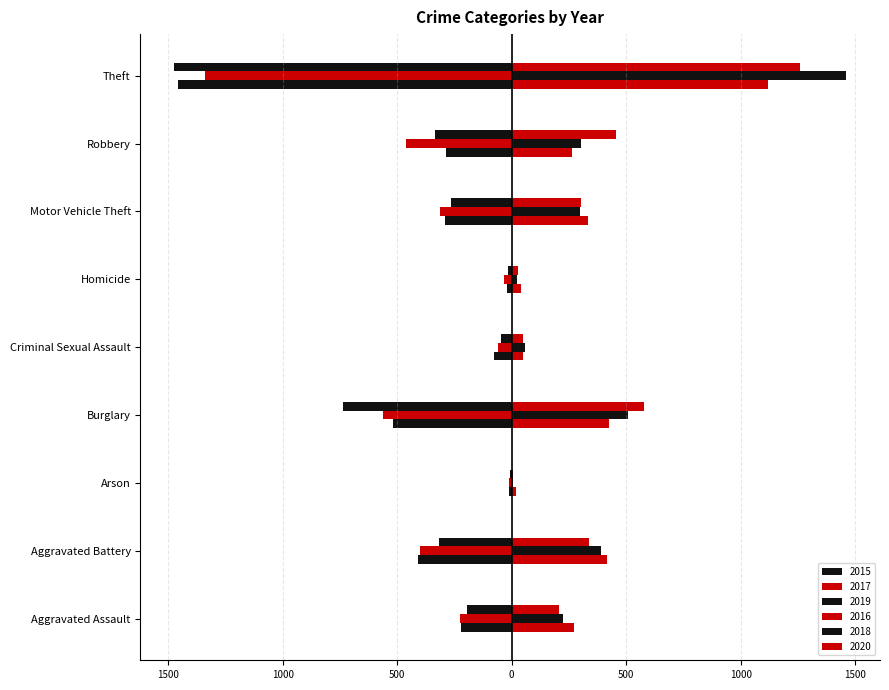

What is the label of the 9th bar from the right?

Aggravated Assault